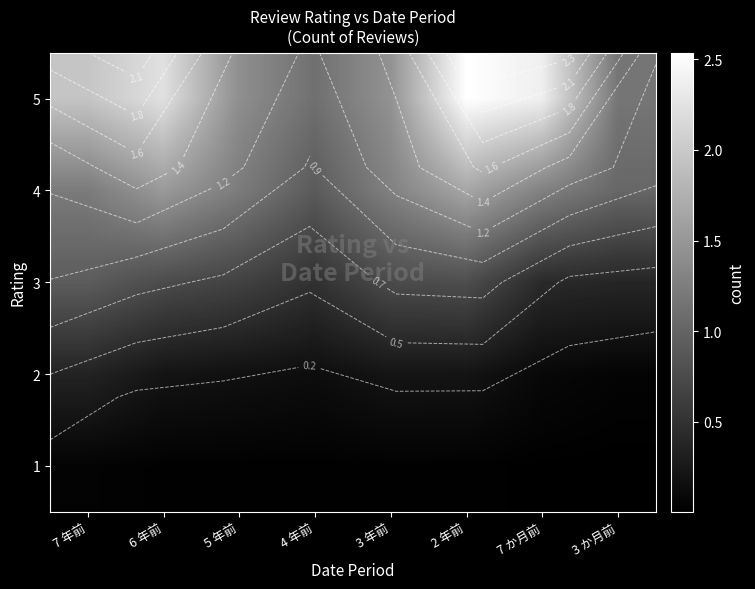

What is the sum of all 2 values?

1.4